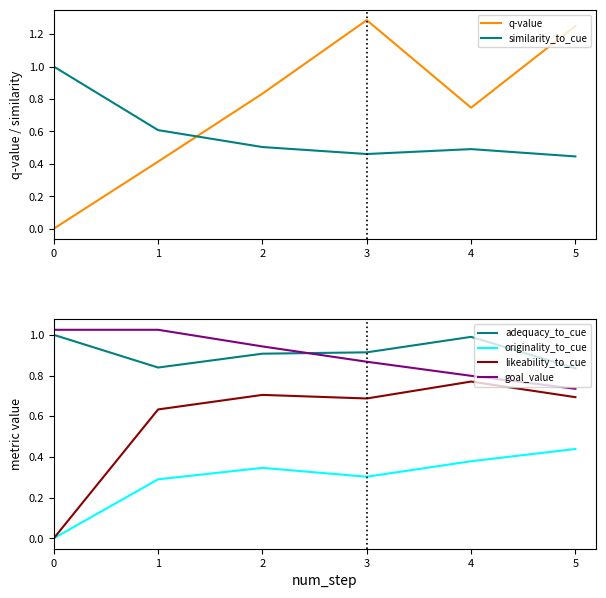

True or false: originality_to_cue and goal_value cross at least once.

False